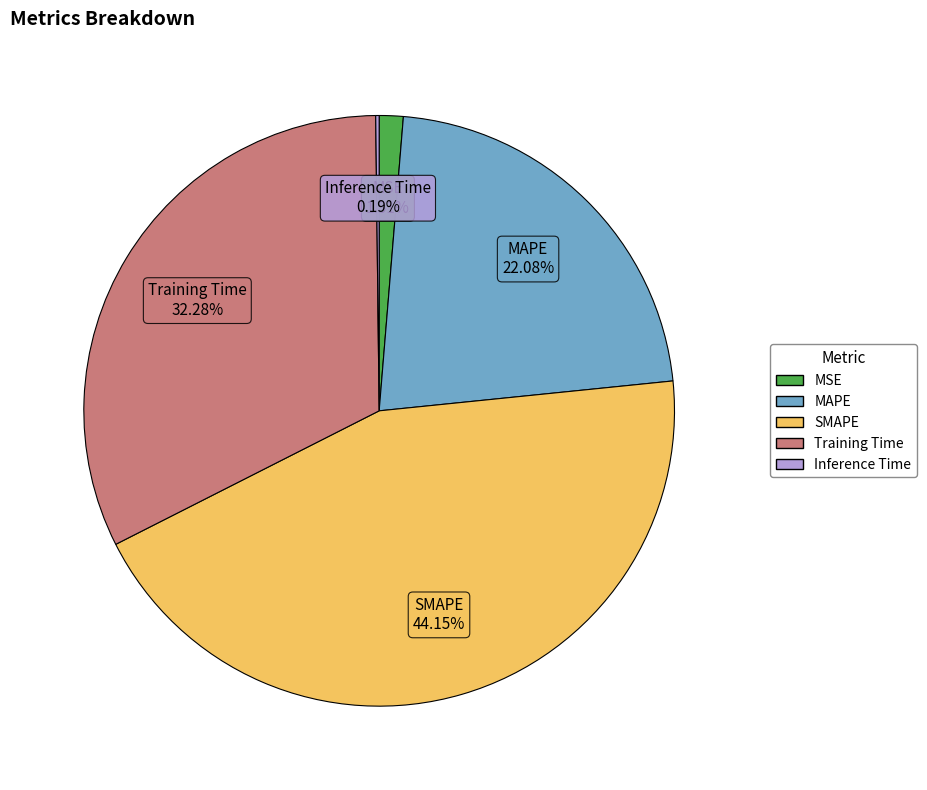

Do MAPE and SMAPE together represent more than half of the pie?

Yes